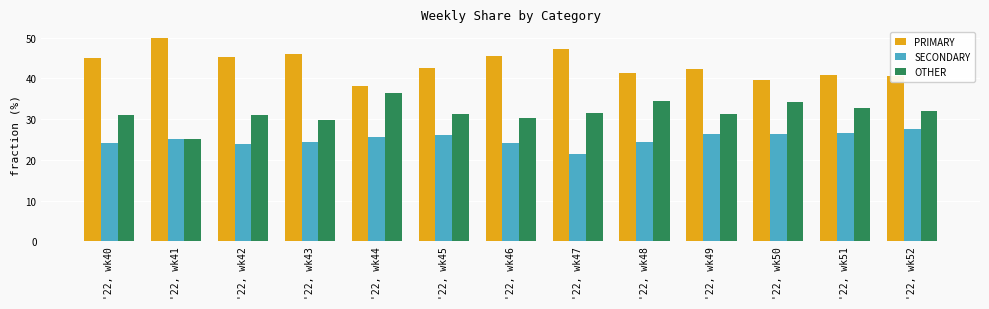

What is the sum of the PRIMARY values at '22, wk45 and '22, wk43?

88.3